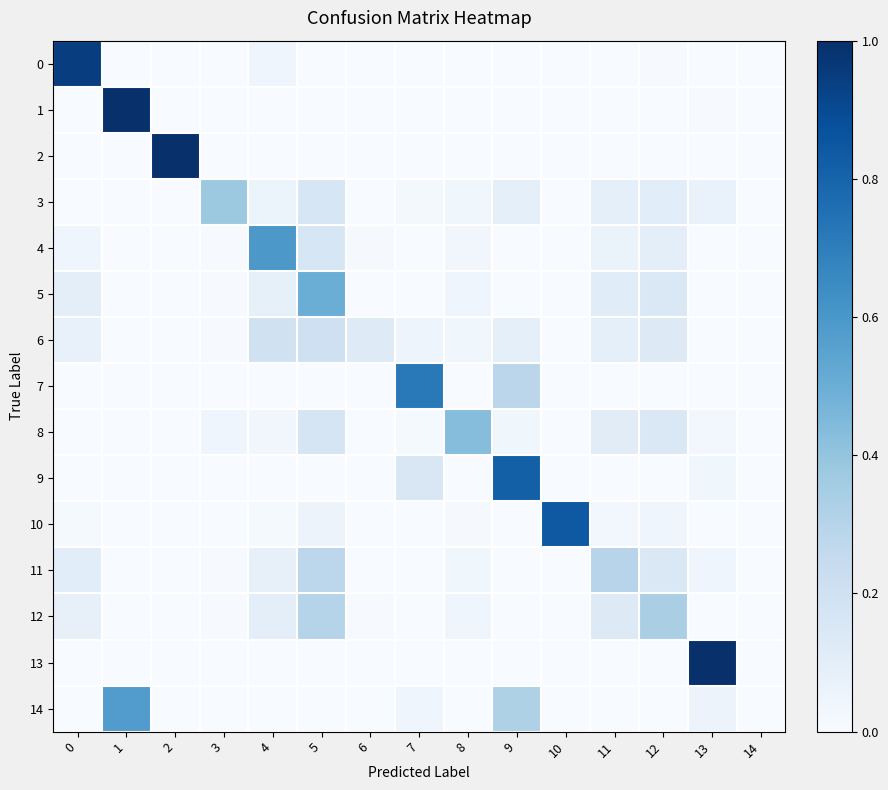

What is the greatest value displayed?

1.0